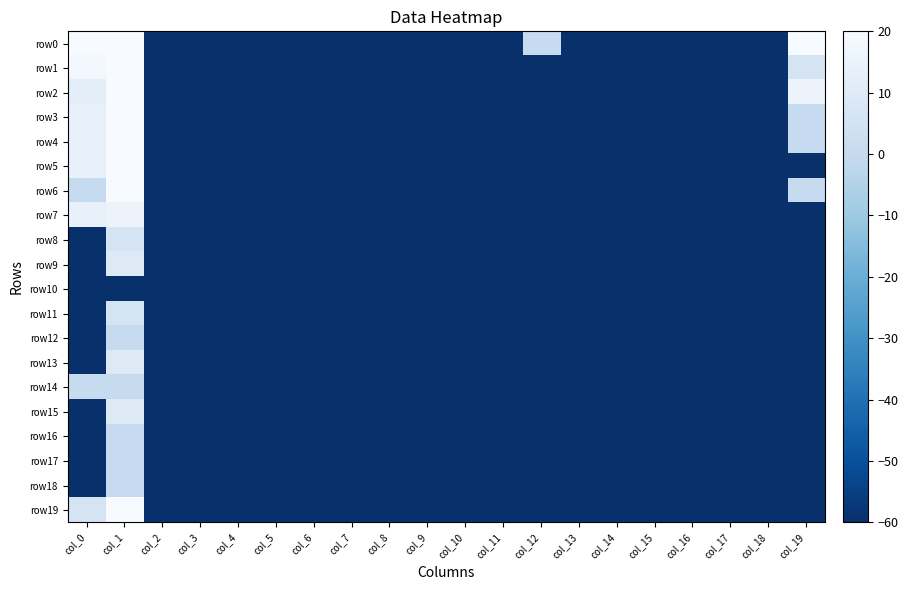

List the series in order of their peak value, highest first.

row0, row1, row3, row2, row4, row6, row5, row19, row7, row9, row13, row15, row8, row11, row12, row14, row16, row17, row18, row10